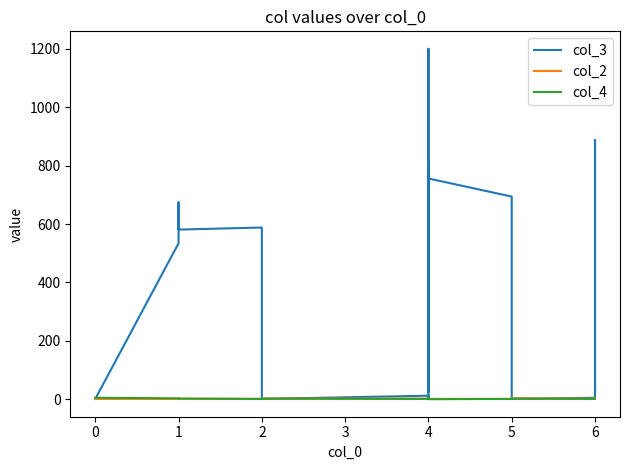

What is the average value of the col_4 series?

2